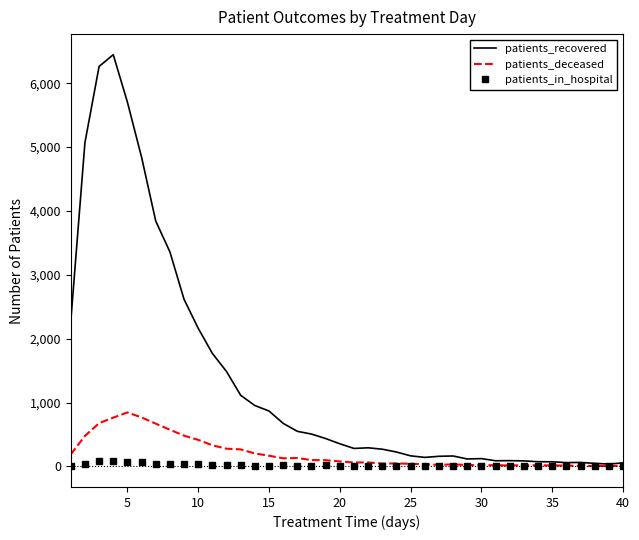

Which series has the widest spread of values?

patients_recovered